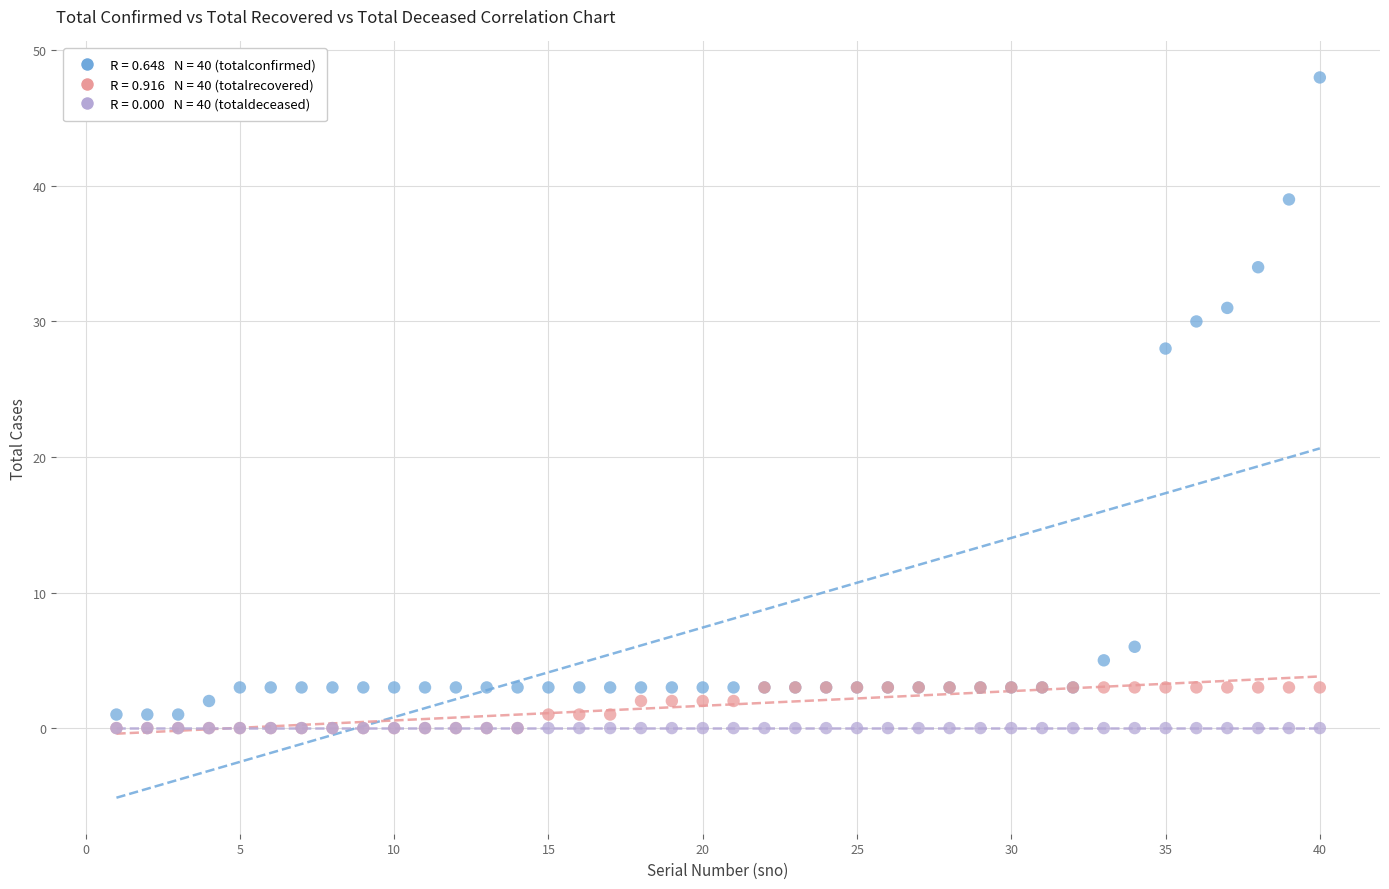

Across all series, what Y value is closest to 24?

28